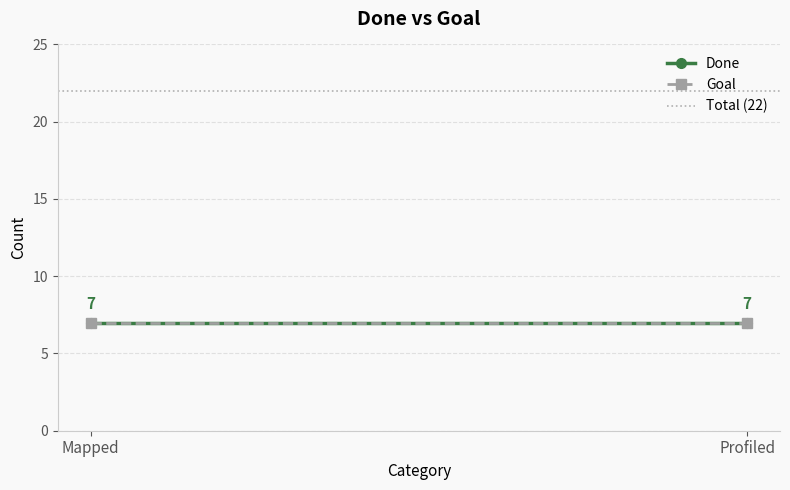

Reading left to right, list all the values displayed in this chart.

Done: Mapped=7	Profiled=7
Goal: Mapped=7	Profiled=7
Total (22): Mapped=22	Profiled=22